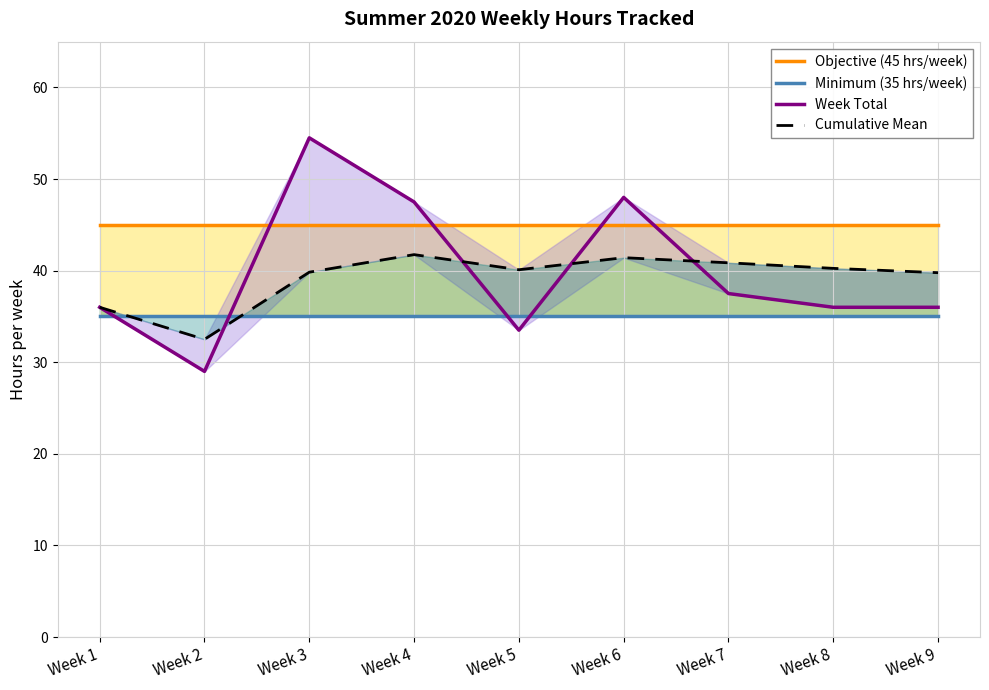

What is the spread (max minus min) of values at Week 8?

10.0